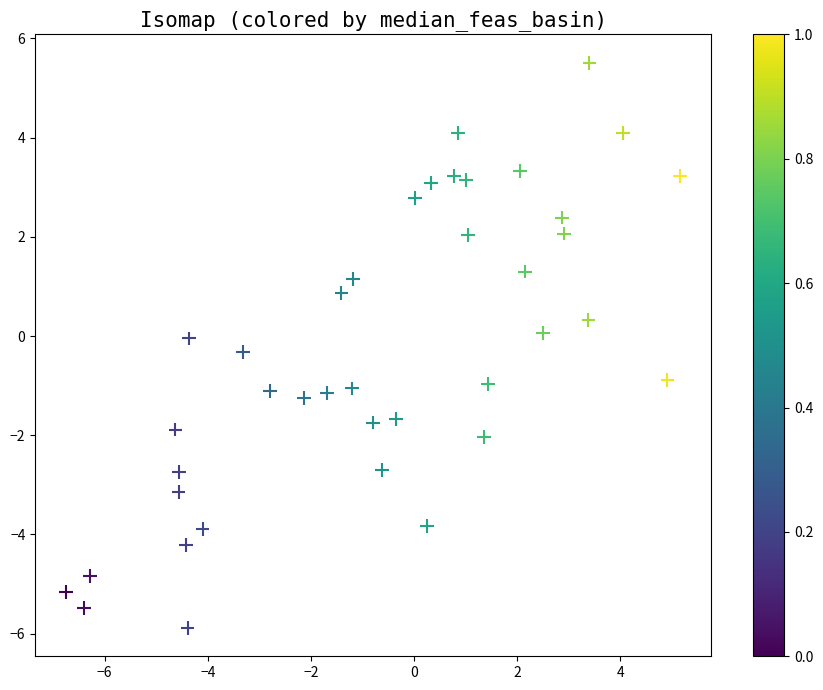

What is the range of X values (max minus min)?

11.9